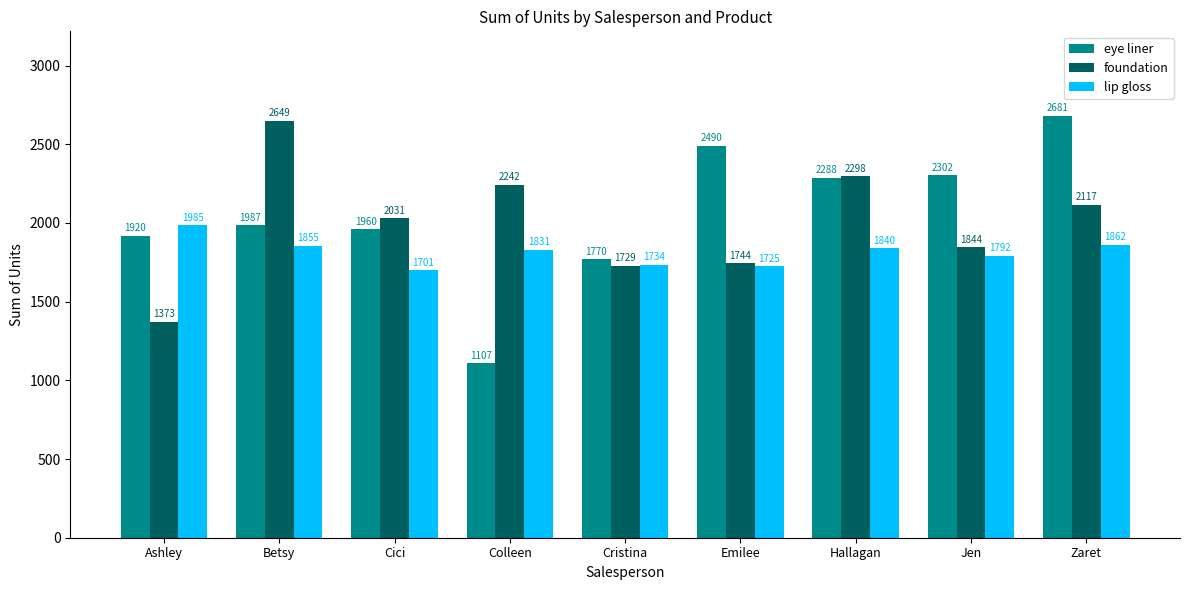

Reading left to right, what are all the values shown in this chart?

eye liner: Ashley=1920	Betsy=1987	Cici=1960	Colleen=1107	Cristina=1770	Emilee=2490	Hallagan=2288	Jen=2302	Zaret=2681
foundation: Ashley=1373	Betsy=2649	Cici=2031	Colleen=2242	Cristina=1729	Emilee=1744	Hallagan=2298	Jen=1844	Zaret=2117
lip gloss: Ashley=1985	Betsy=1855	Cici=1701	Colleen=1831	Cristina=1734	Emilee=1725	Hallagan=1840	Jen=1792	Zaret=1862